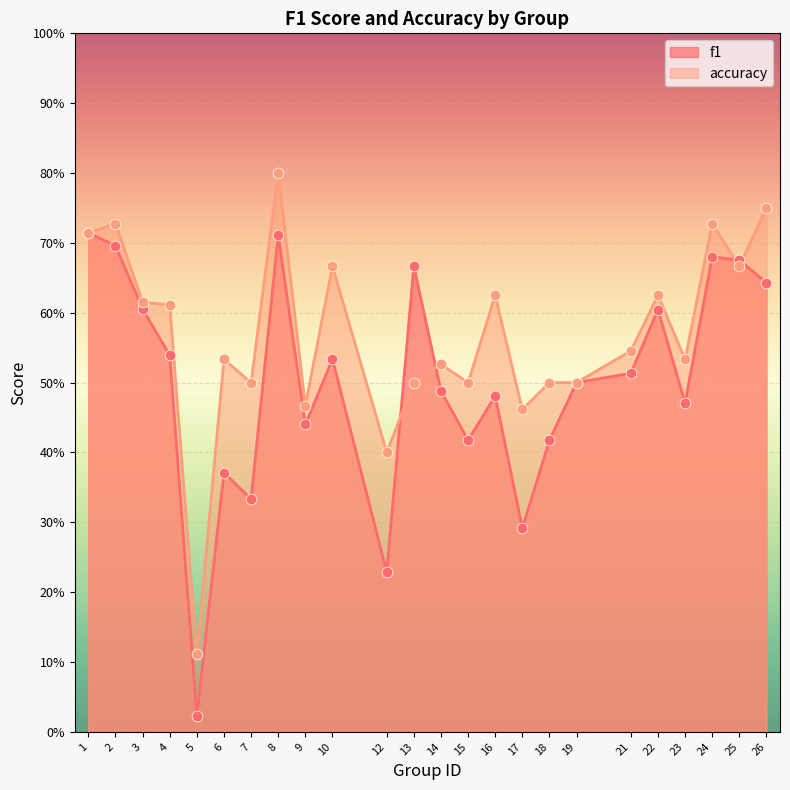

What is the total value across all series at 1?

1.4